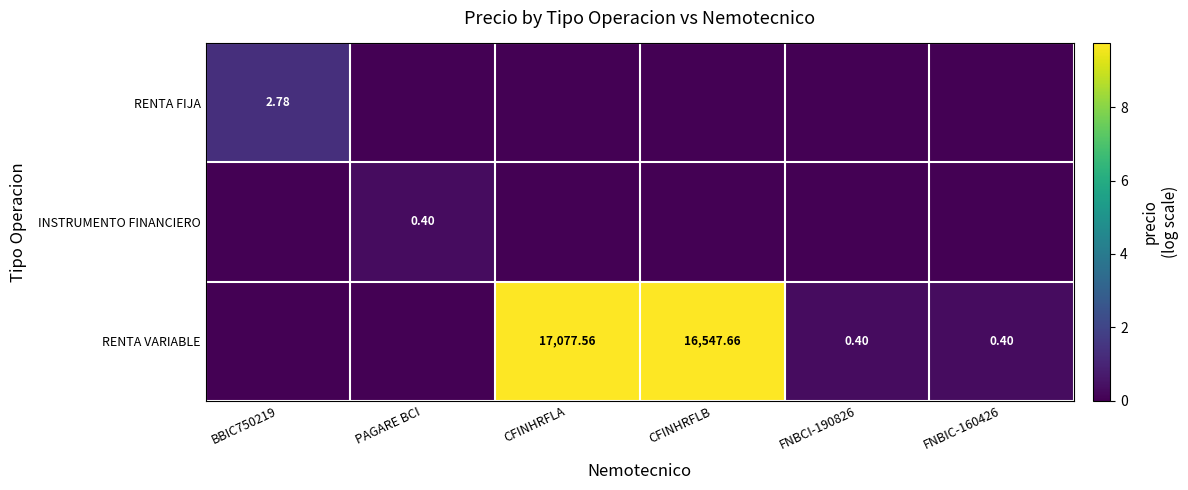

At FNBCI-190826, list the series in order from largest to smallest.

RENTA VARIABLE, RENTA FIJA, INSTRUMENTO FINANCIERO